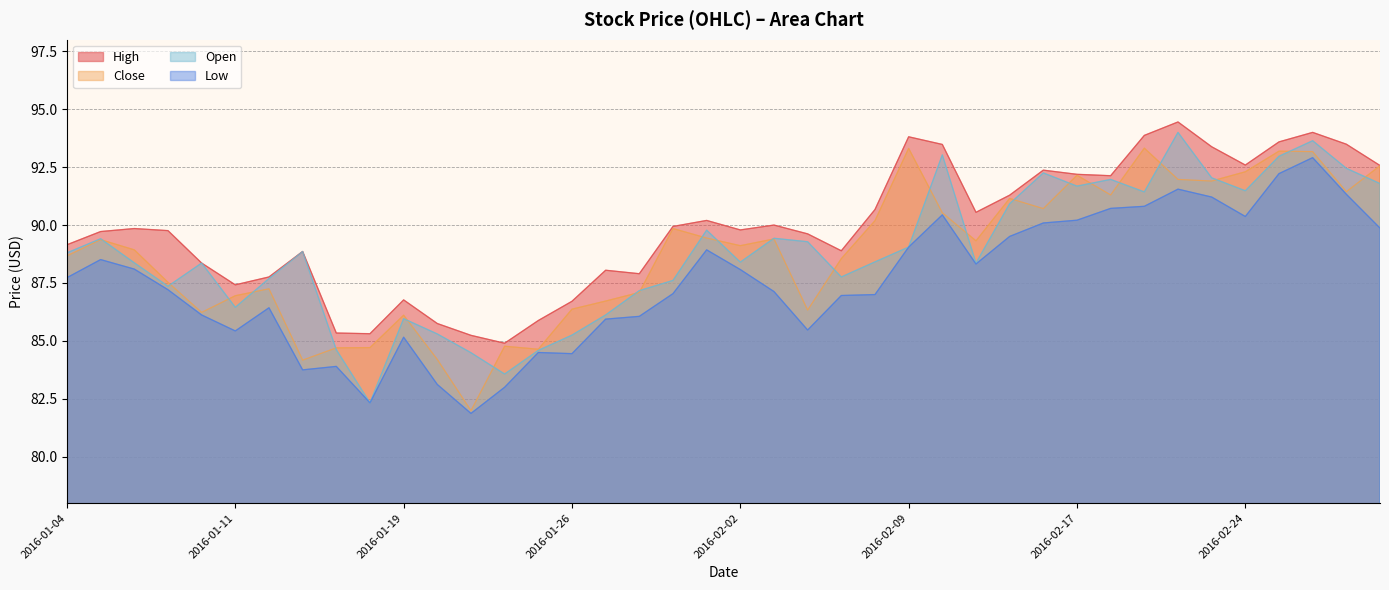

What is the minimum value for High?

84.9